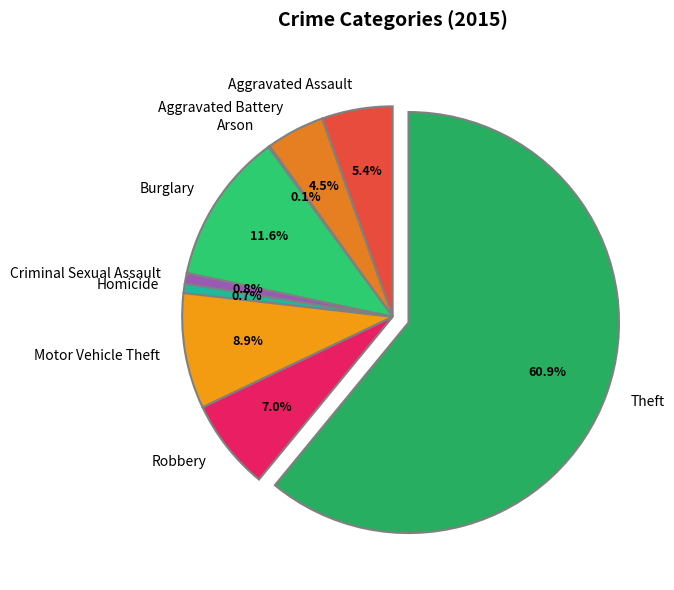

Between Aggravated Assault and Burglary, which is larger?

Burglary